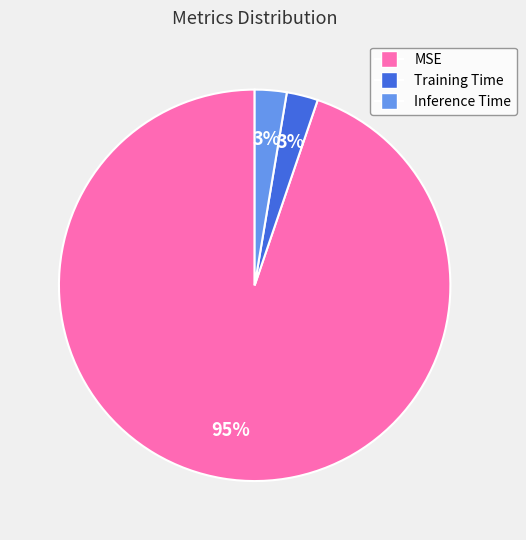

To the nearest percent, what is the average slice percentage?

33%